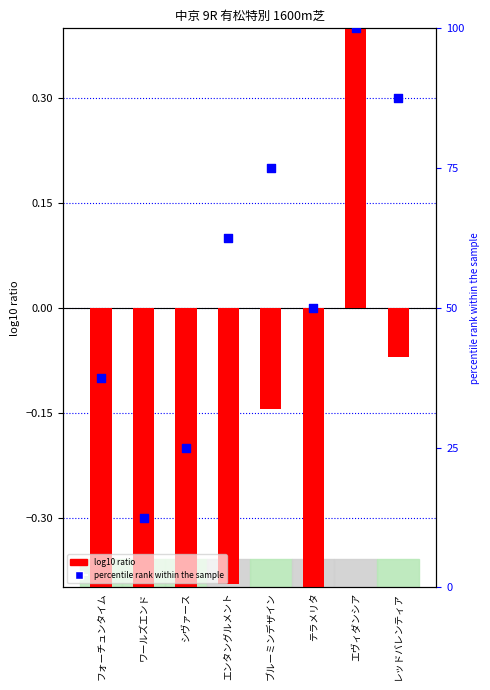

Which series has the widest spread of Y values?

percentile rank within the sample